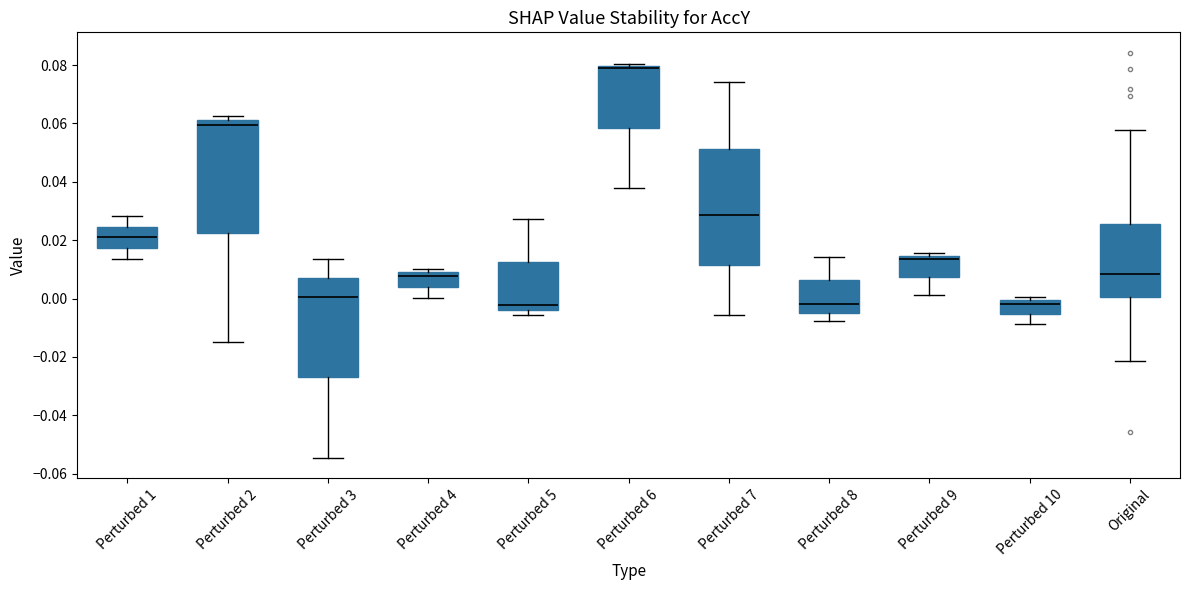

Reading left to right, read every box against the y-axis: the position of its median line, the range the box covers, and the ends of its whiskers. The values are not printed on the chart, so give them approximately, as read against the axis.

Perturbed 1: median 0.022, box 0.018 to 0.024, whiskers 0.014 to 0.028
Perturbed 2: median 0.060, box 0.022 to 0.062, whiskers -0.014 to 0.062 (just above the box's upper edge)
Perturbed 3: median 0.000, box -0.028 to 0.008, whiskers -0.054 to 0.014
Perturbed 4: median 0.008 (just below the box's upper edge), box 0.004 to 0.008, whiskers 0.000 to 0.010
Perturbed 5: median -0.002, box -0.004 to 0.012, whiskers -0.006 to 0.028
Perturbed 6: median 0.080 (just below the box's upper edge), box 0.058 to 0.080, whiskers 0.038 to 0.080 (just above the box's upper edge)
Perturbed 7: median 0.028, box 0.012 to 0.052, whiskers -0.006 to 0.074
Perturbed 8: median -0.002, box -0.004 to 0.006, whiskers -0.008 to 0.014
Perturbed 9: median 0.014 (just below the box's upper edge), box 0.008 to 0.014, whiskers 0.002 to 0.016
Perturbed 10: median -0.002, box -0.006 to 0.000, whiskers -0.008 to 0.000 (just above the box's upper edge)
Original: median 0.008, box 0.000 to 0.026, whiskers -0.022 to 0.058